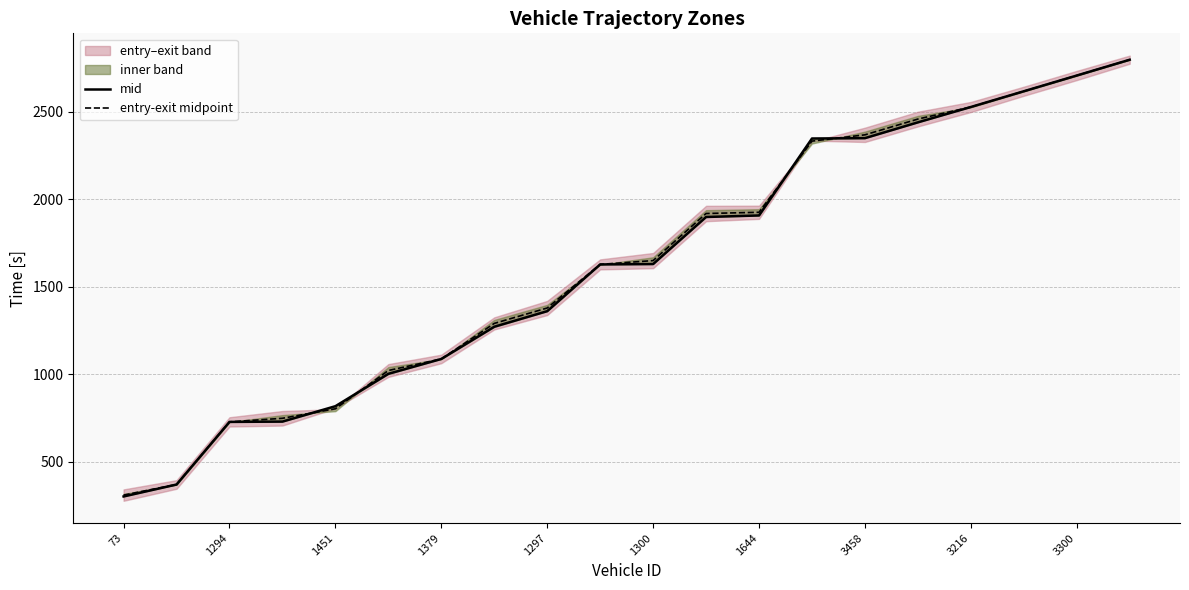

The value of entry-exit midpoint at 1294 is 726.5. True or false?

True